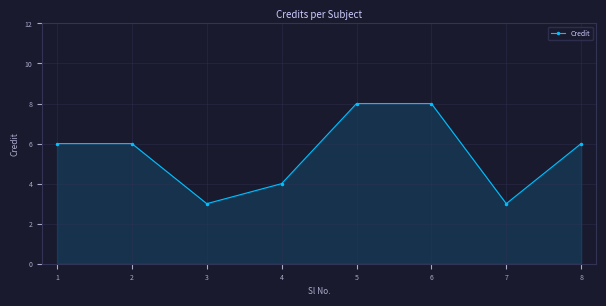

What is the change in value from 1 to 3?

-3